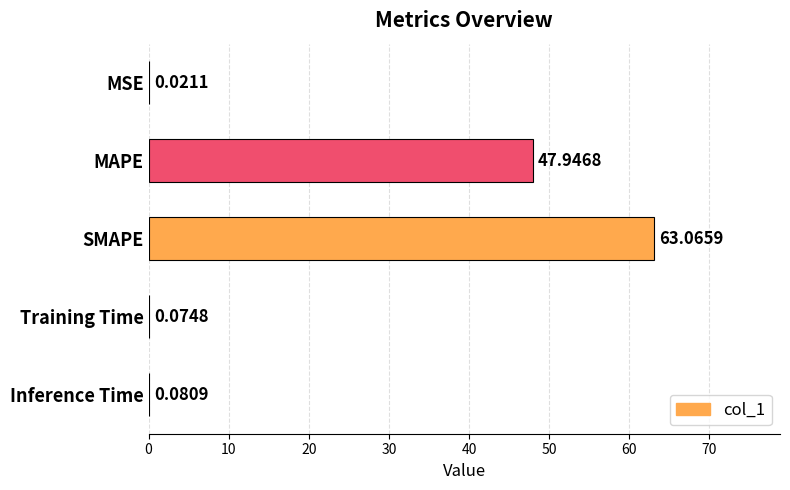

What is the sum of all values?

111.2